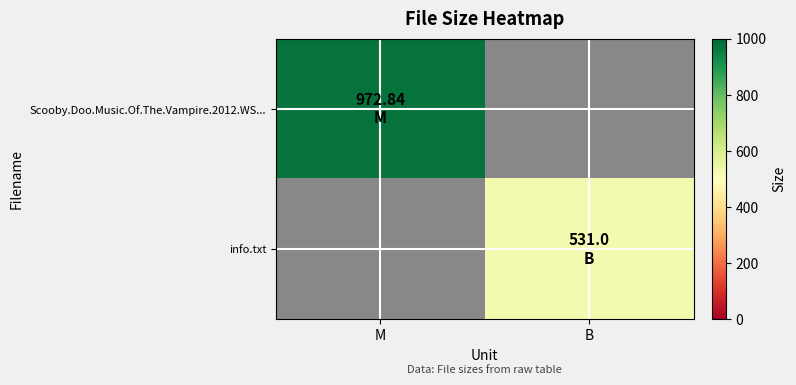

At which category does the chart reach its minimum across all series?

B